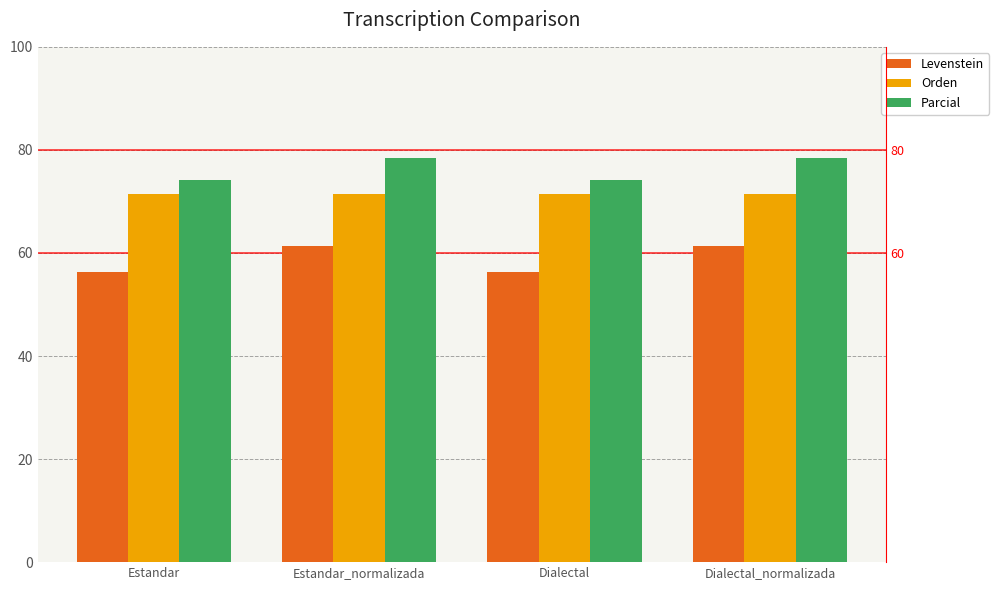

The value of Levenstein at Dialectal is 25.5. True or false?

False